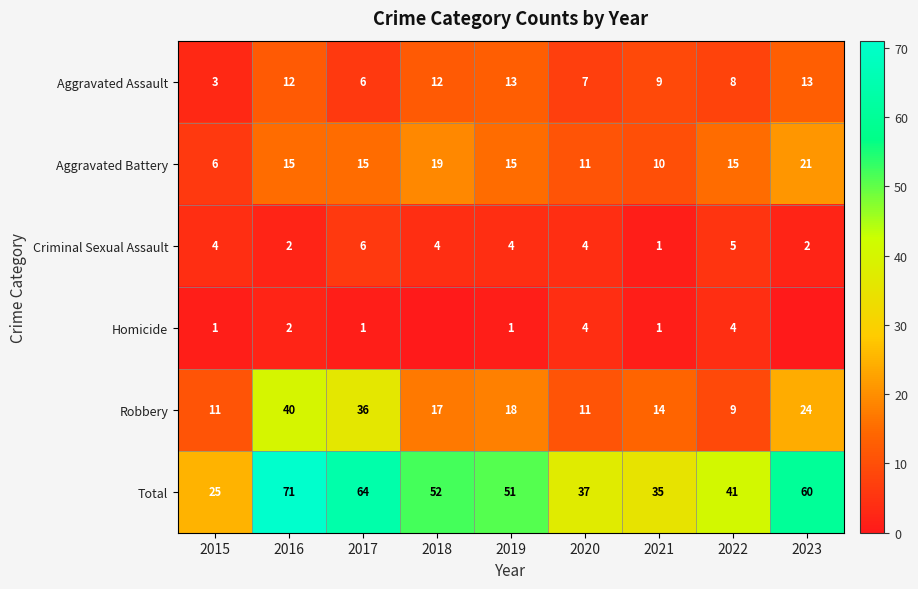

What is the total value across all series at 2018?

104